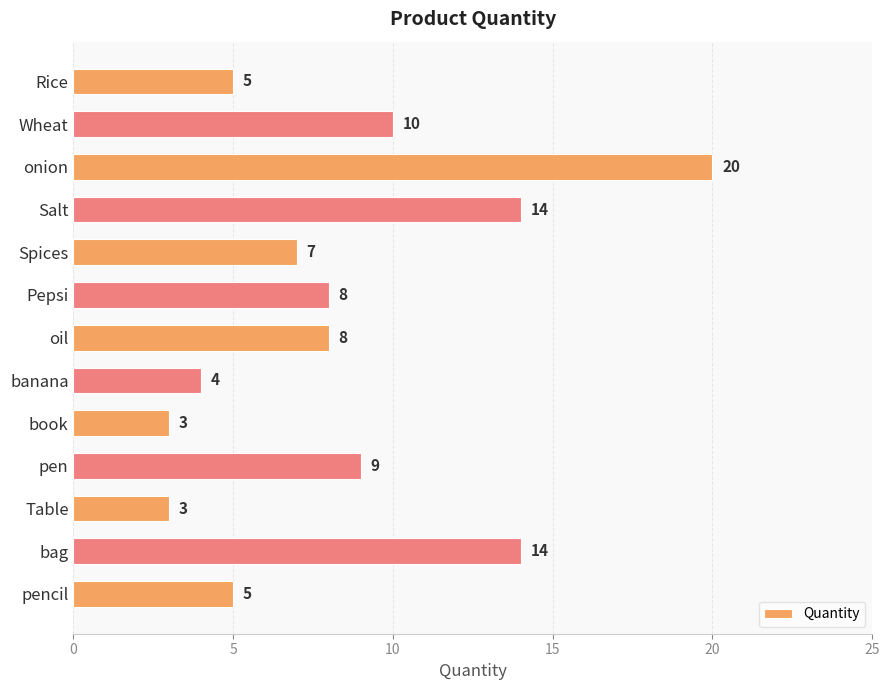

What position from the top is Salt?

4